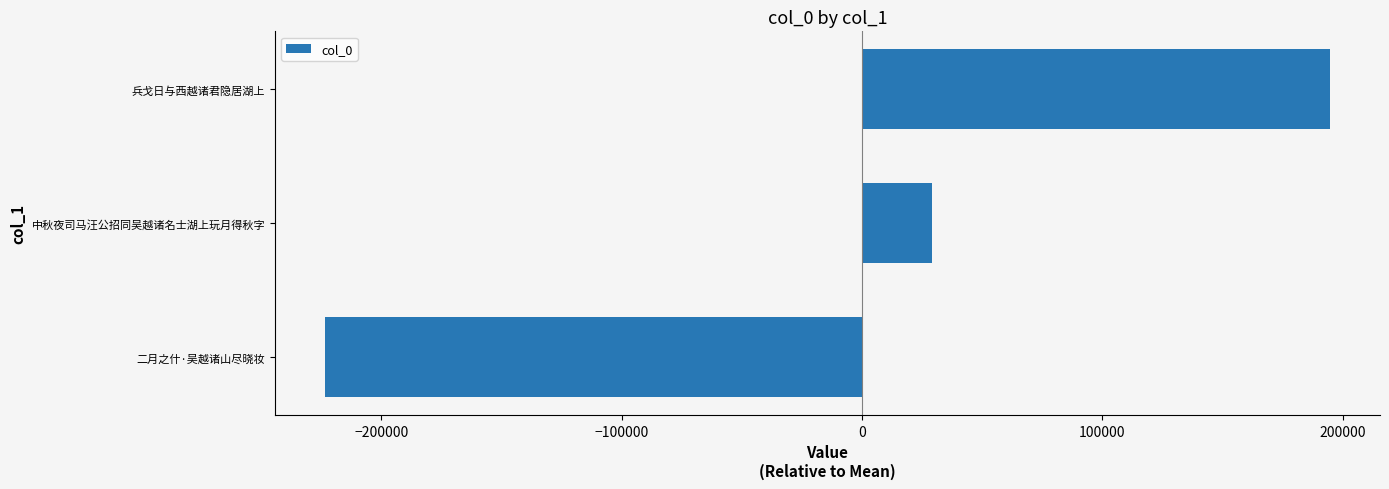

Between 中秋夜司马汪公招同吴越诸名士湖上玩月得秋字 and 兵戈日与西越诸君隐居湖上, which is larger?

兵戈日与西越诸君隐居湖上